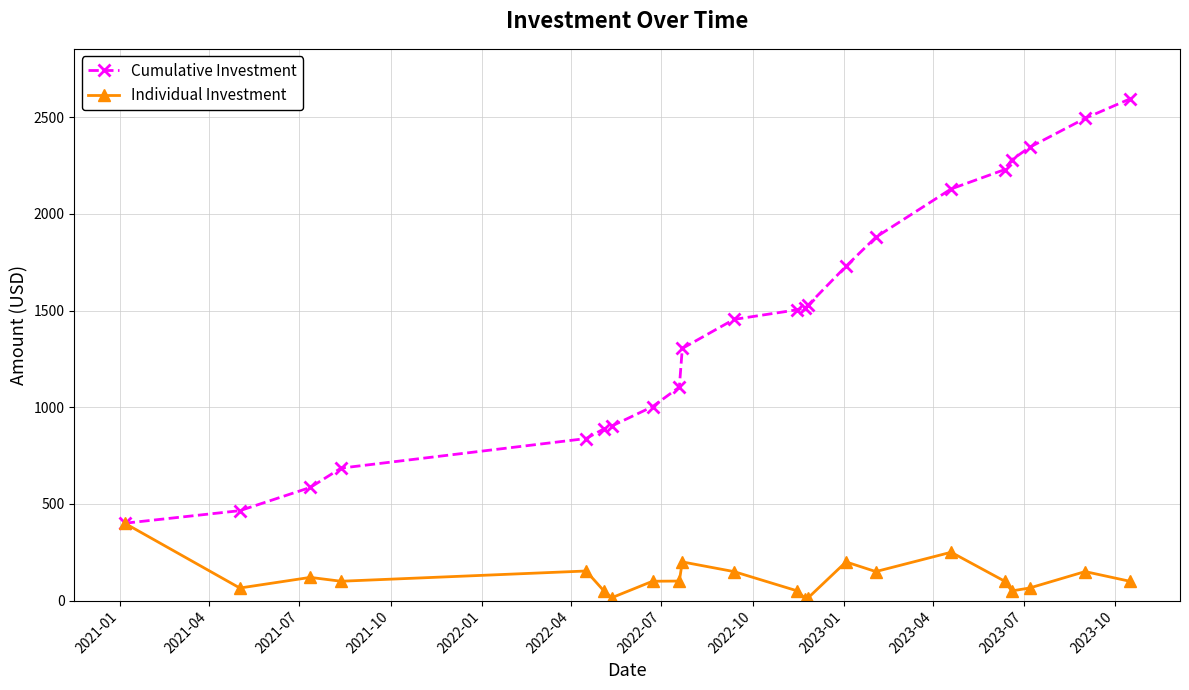

What is the smallest value displayed?

10